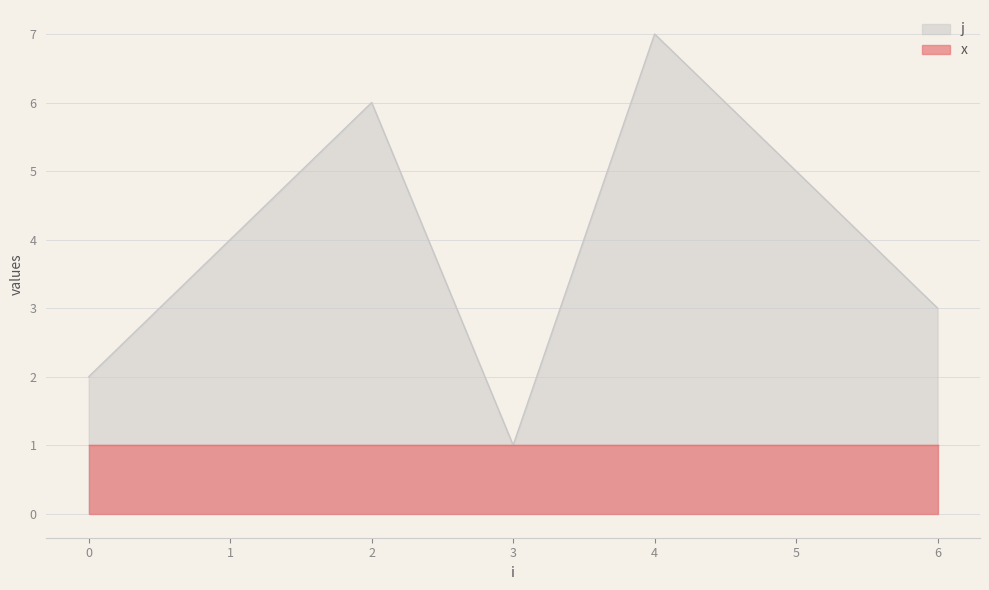

Rank the categories by value from lowest to highest.

3, 0, 6, 1, 5, 2, 4